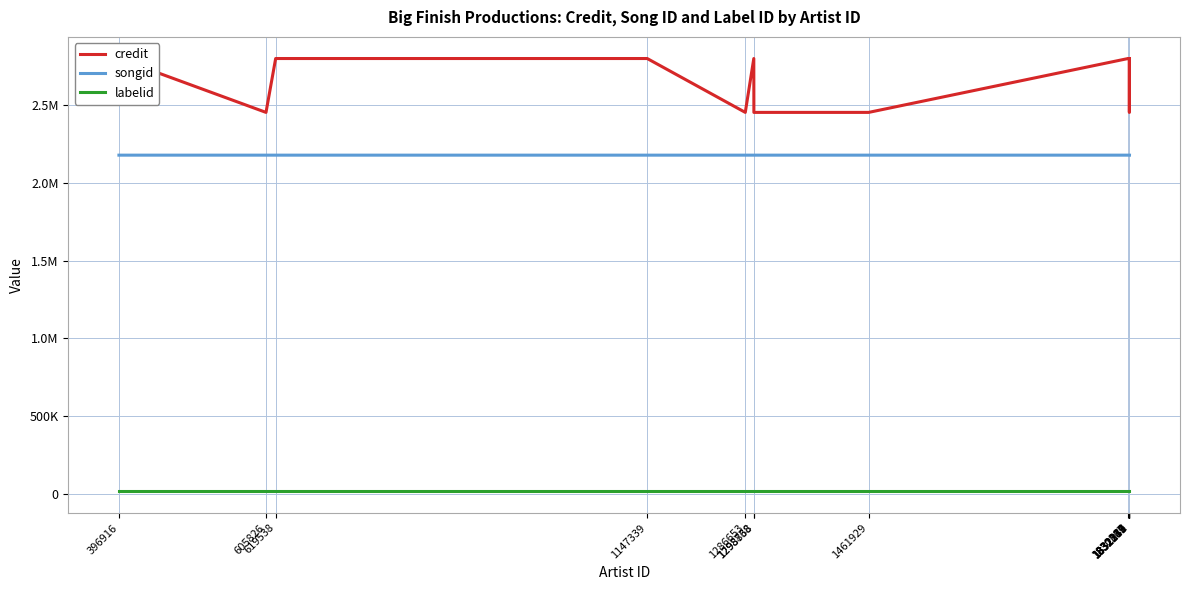

Which category has the highest value in the credit series?

396916